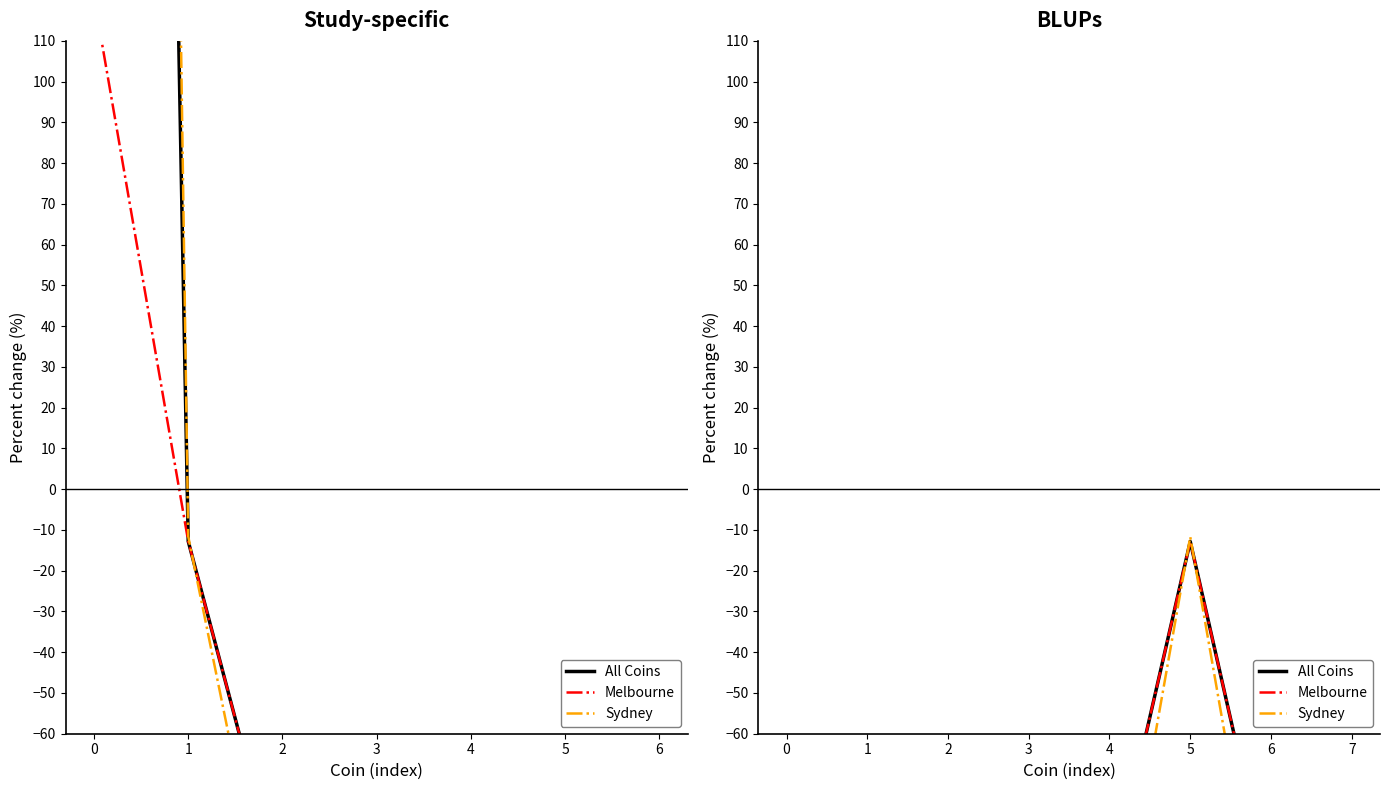

True or false: Melbourne and All Coins intersect in this chart.

False